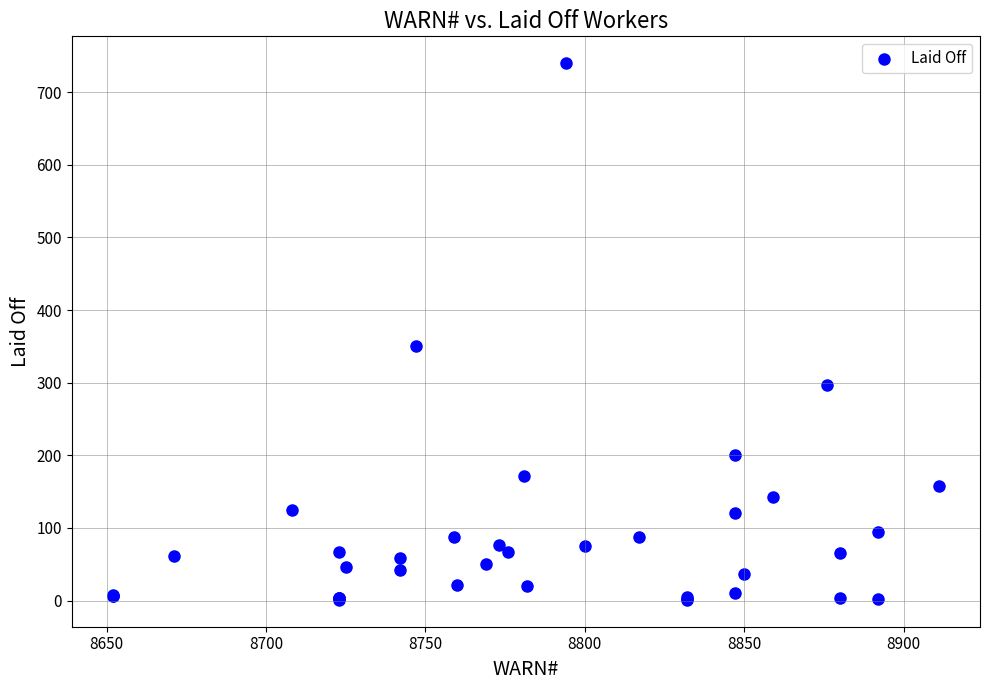

What Y value in the scatter plot is closest to 370?

350